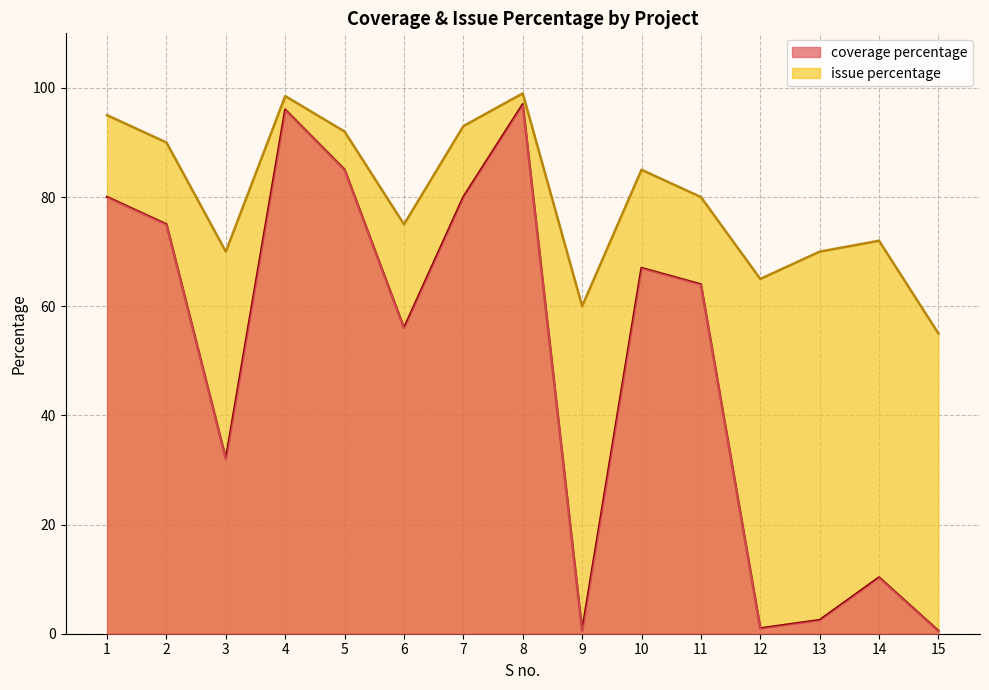

Is the value of issue percentage at 5 greater than the value of coverage percentage at 8?

No